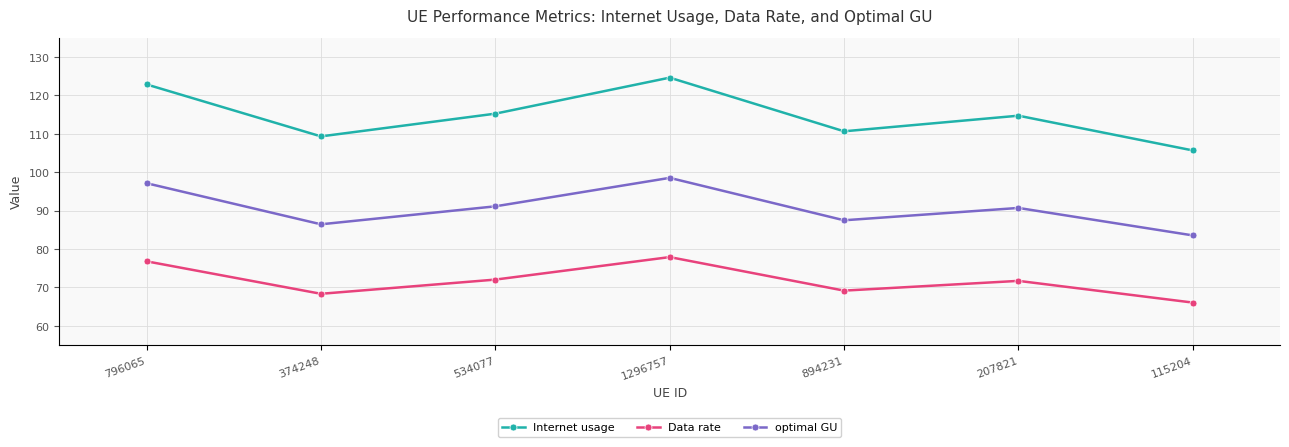

Rank the series at 115204 from lowest to highest value.

Data rate, optimal GU, Internet usage